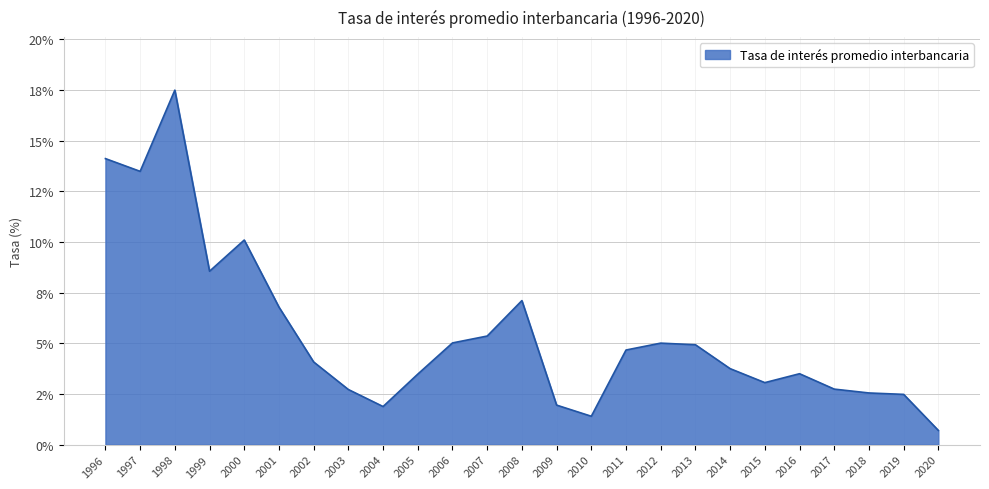

Does the chart display data point markers on the line(s)?

No